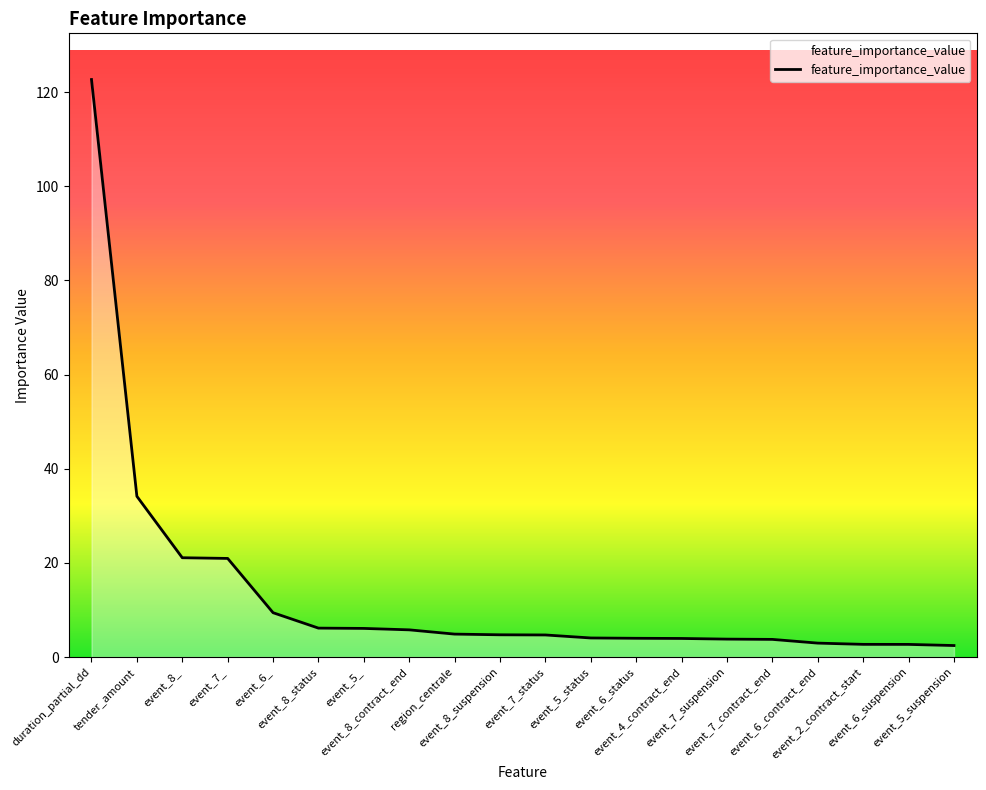

What is the maximum value shown in the chart?

122.7